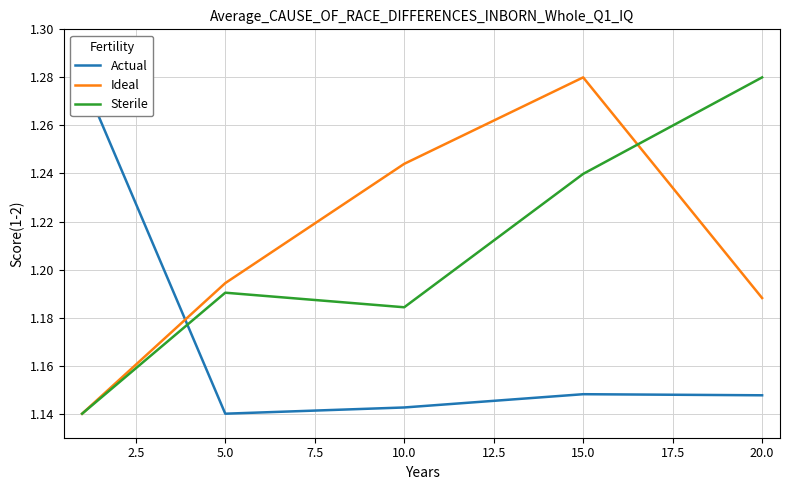

Count the number of categories in the chart.

5